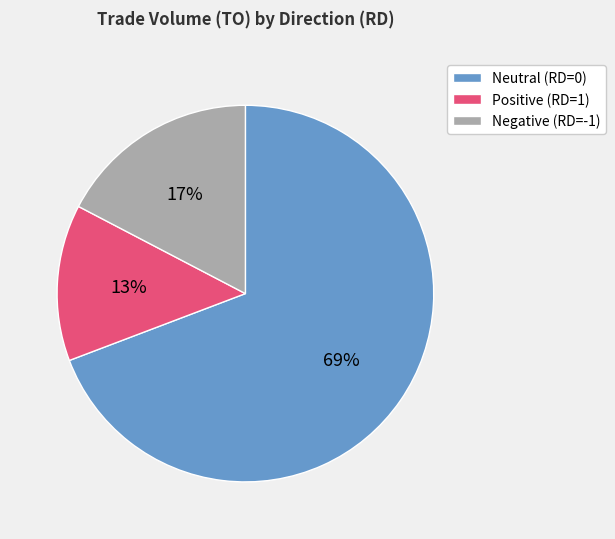

To the nearest percent, what percentage of the pie is Positive (RD=1)?

13%